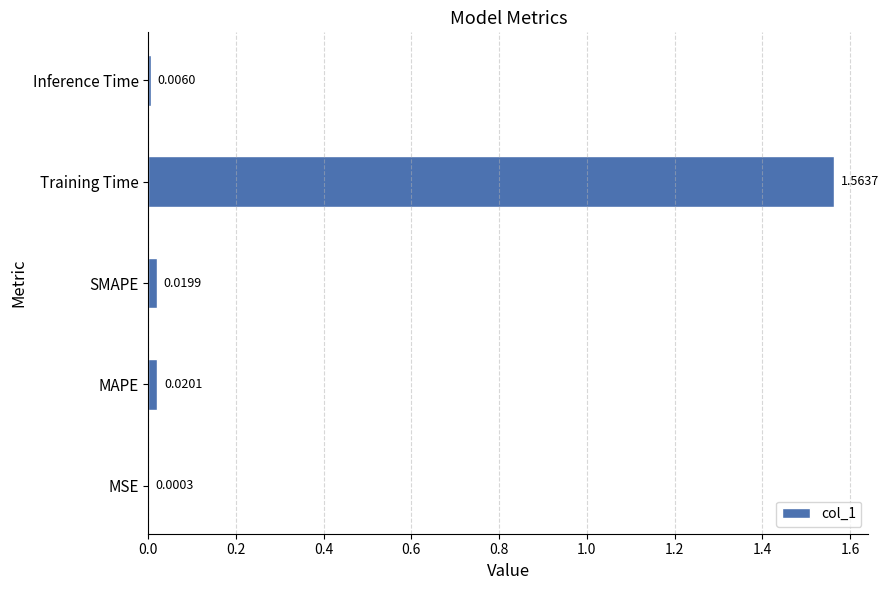

Are the bars grouped side by side (vs. stacked)?

No